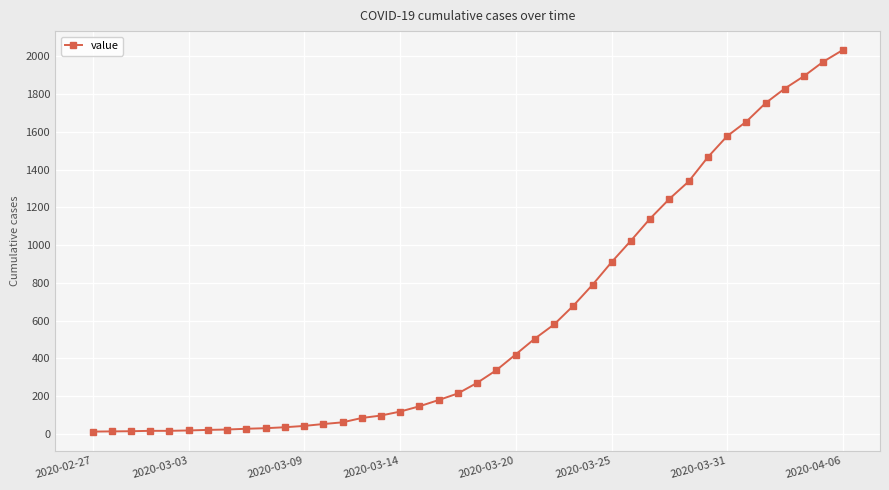

What is the maximum value shown in the chart?

2032